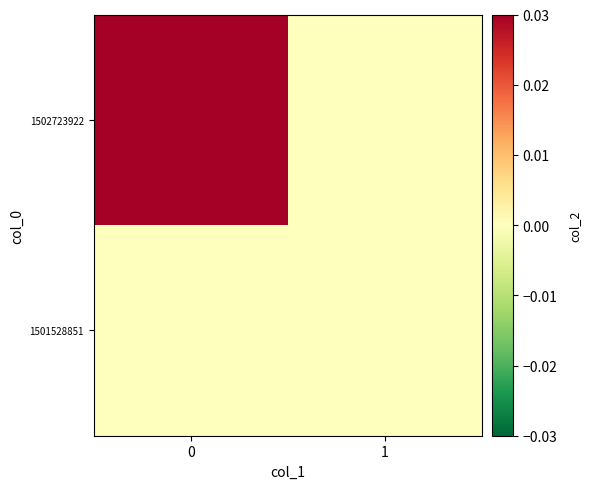

List the series in order of their overall mean, highest first.

1502723922, 1501528851